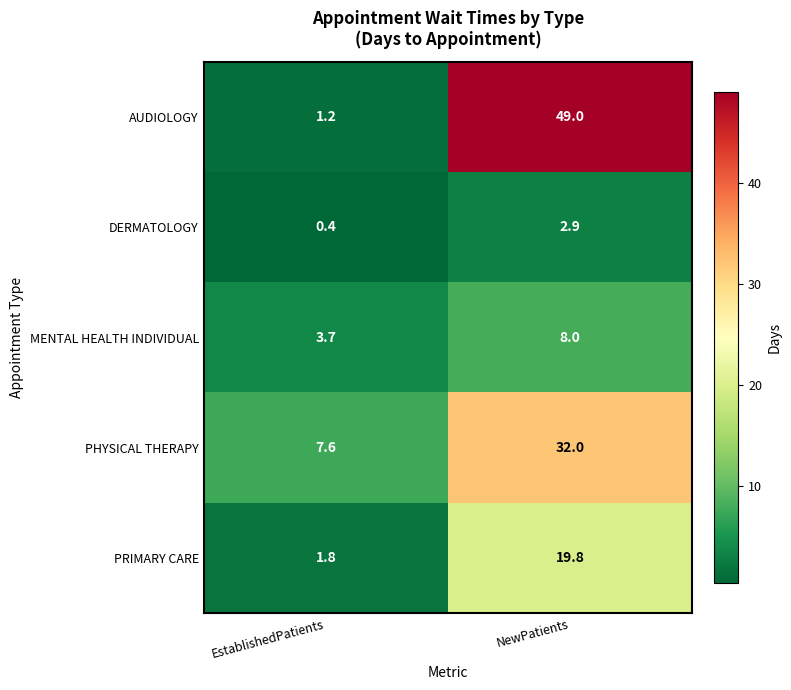

What is the greatest value displayed?

49.0